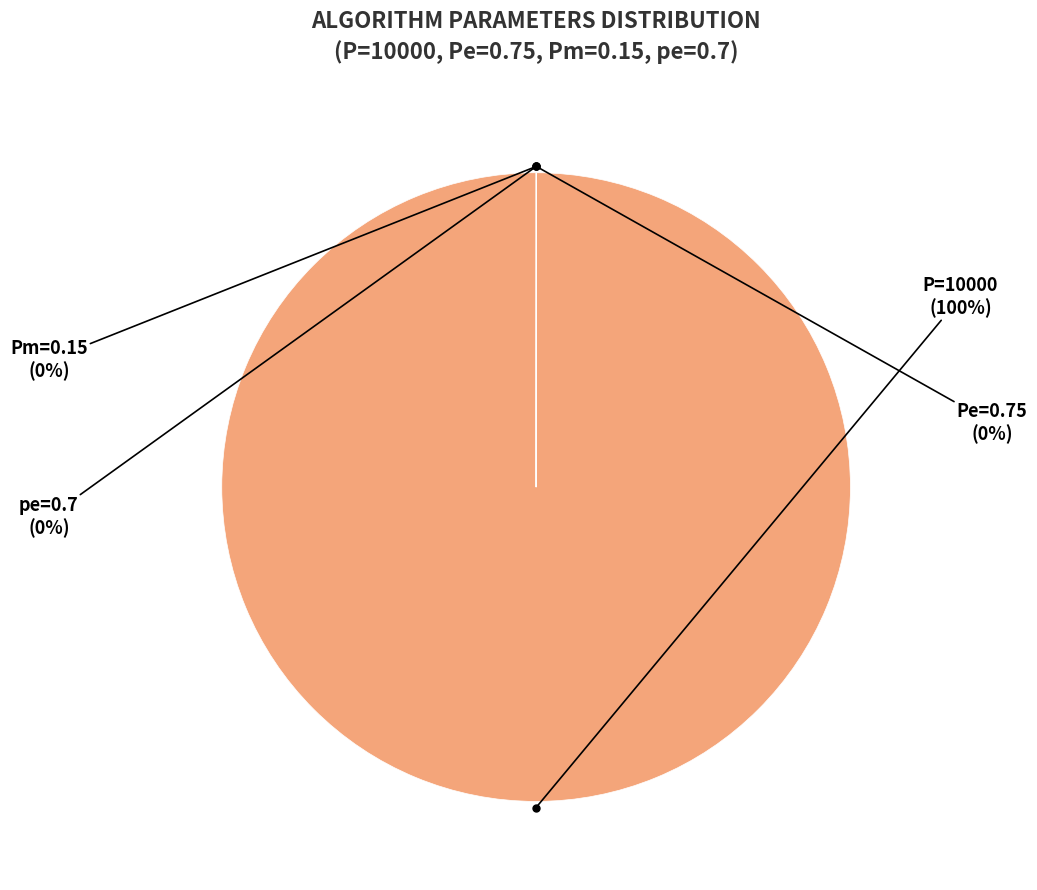

Which category has the biggest portion of the pie?

P=10000